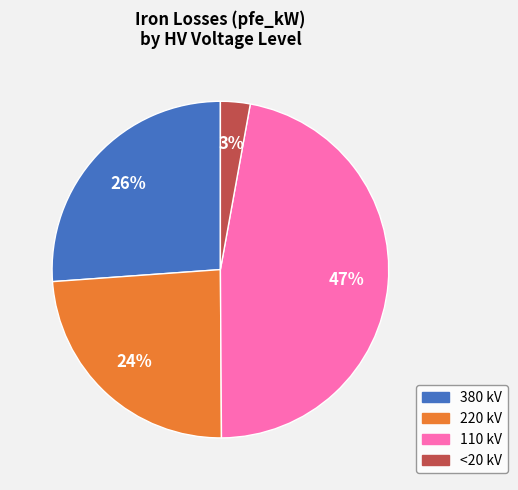

Does any single category account for the majority?

No